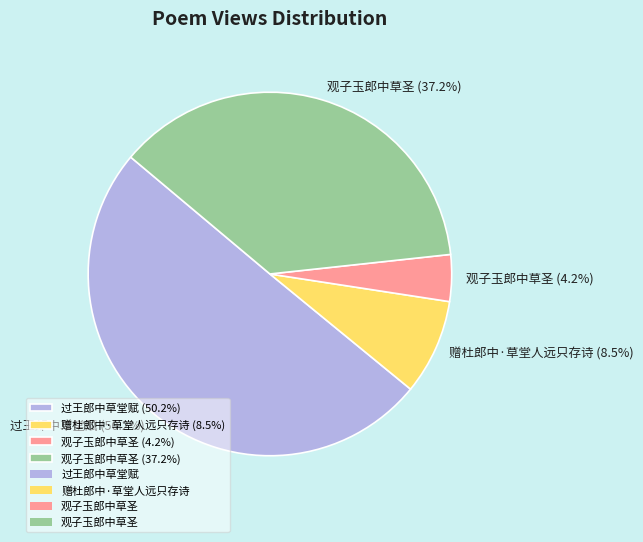

What is the majority slice?

过王郎中草堂赋 (50.2%)